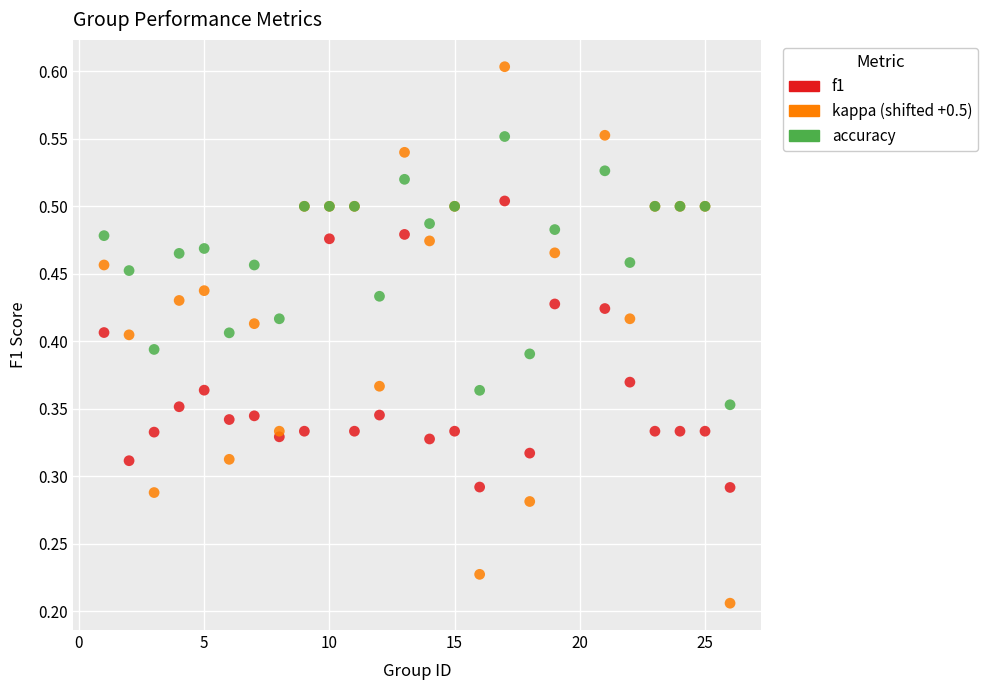

Which series reaches the maximum Y coordinate?

kappa (shifted +0.5)